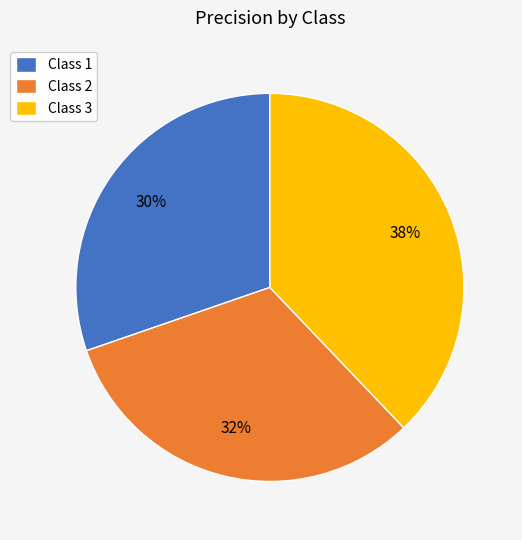

Does any single category account for the majority?

No